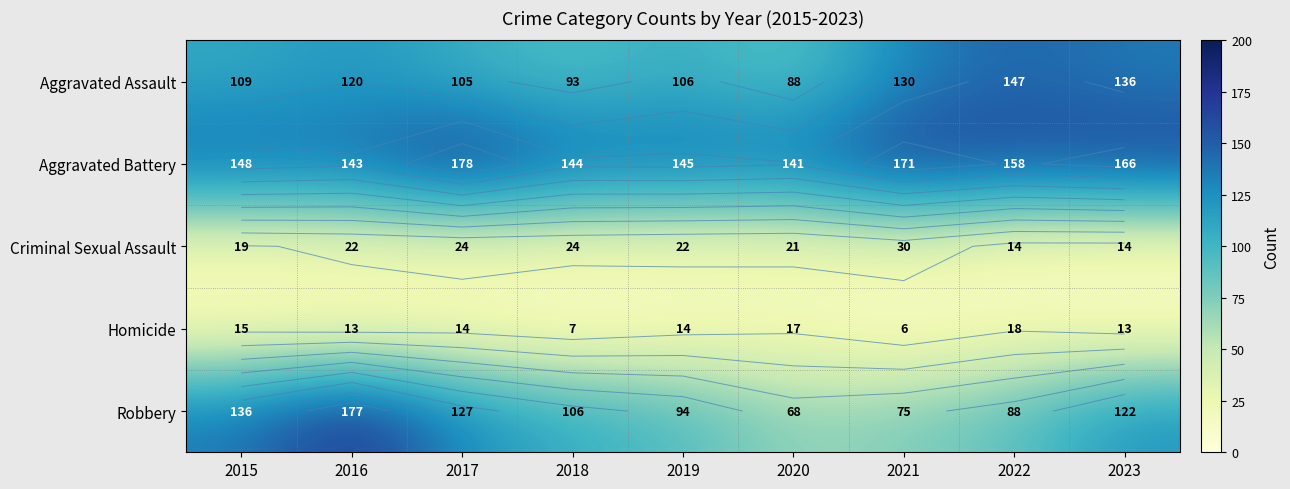

What is the difference between the maximum and minimum values in the Homicide series?

12